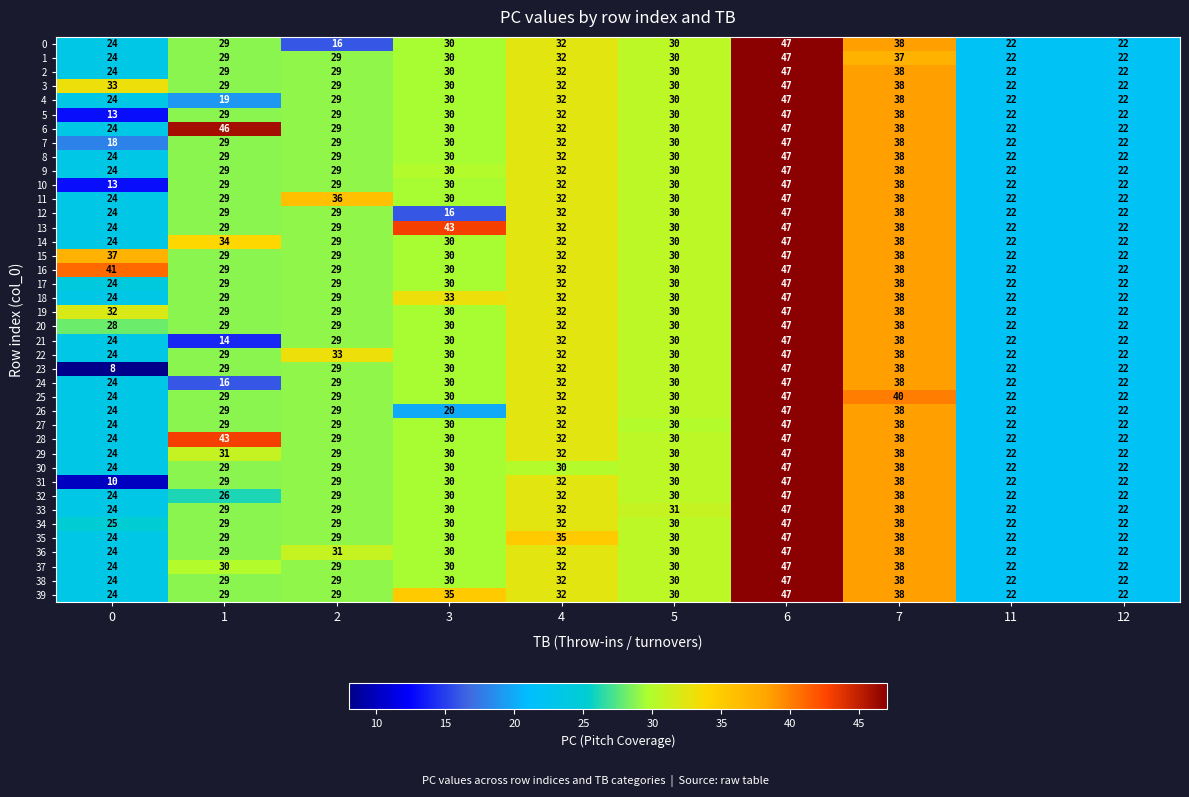

Which category has the highest value across all series?

6